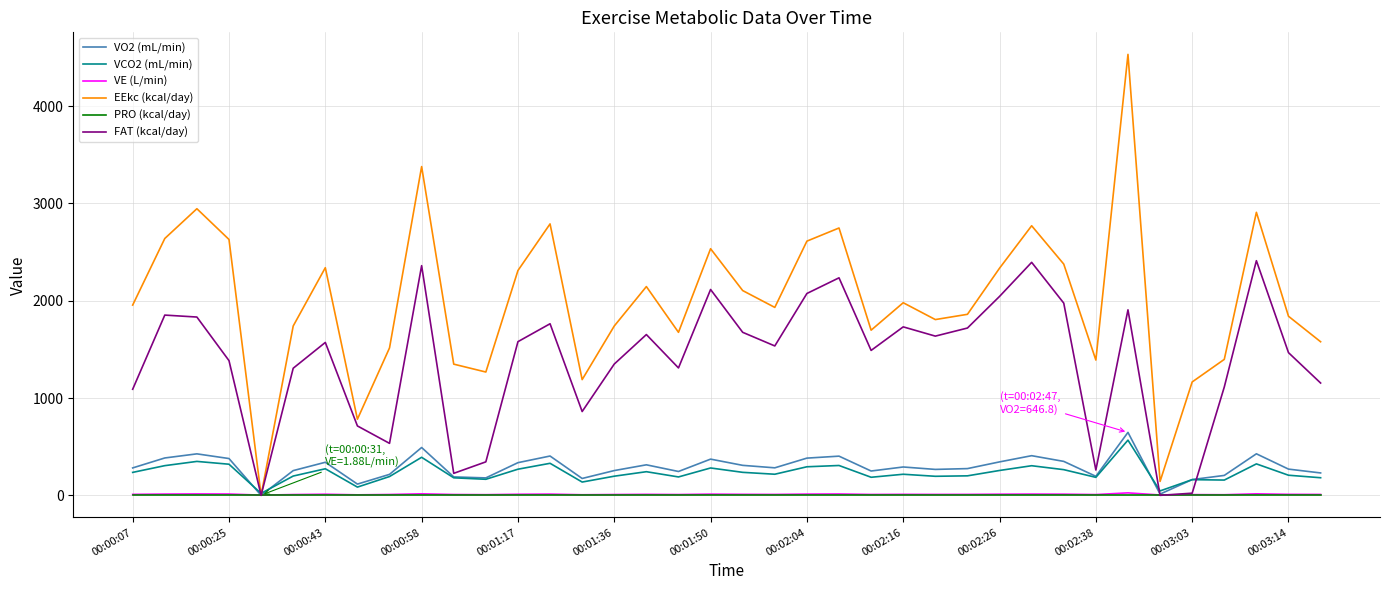

Which series has the largest total across all categories?

EEkc (kcal/day)